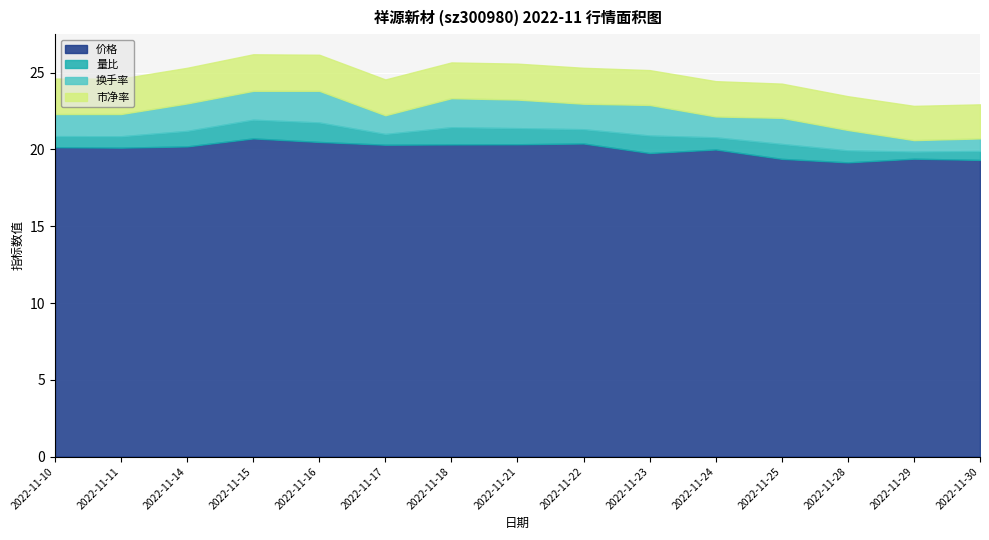

Which series has the largest total across all categories?

价格